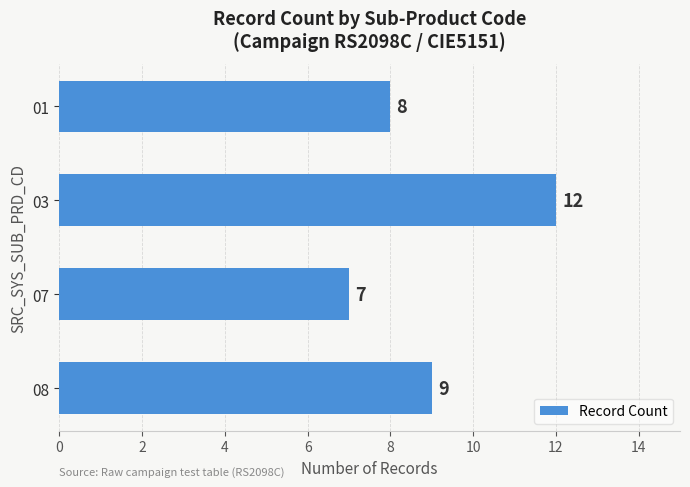

At which category does the chart reach its minimum across all series?

07